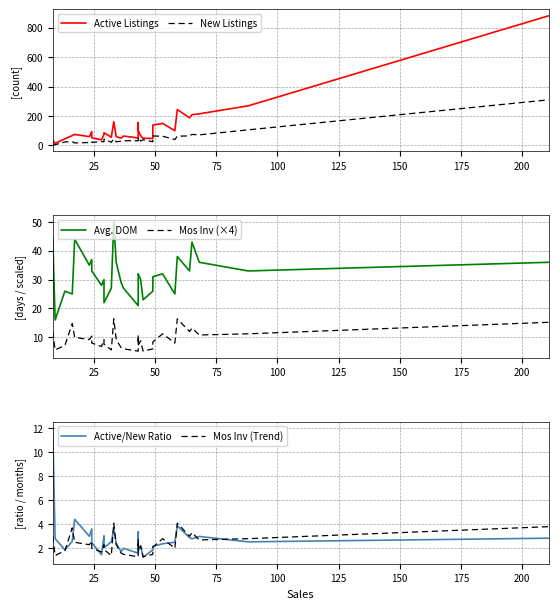

Which series has the largest total across all categories?

Active Listings